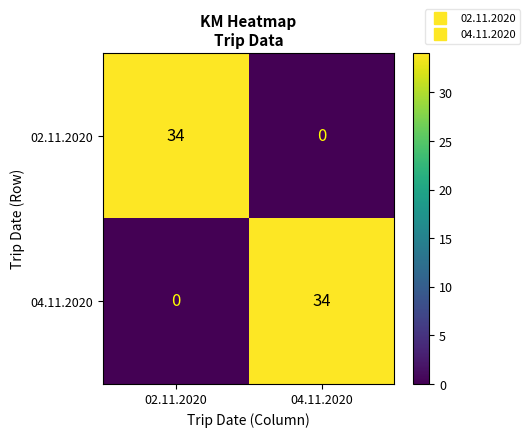

Rank the series at 04.11.2020 from lowest to highest value.

02.11.2020, 04.11.2020